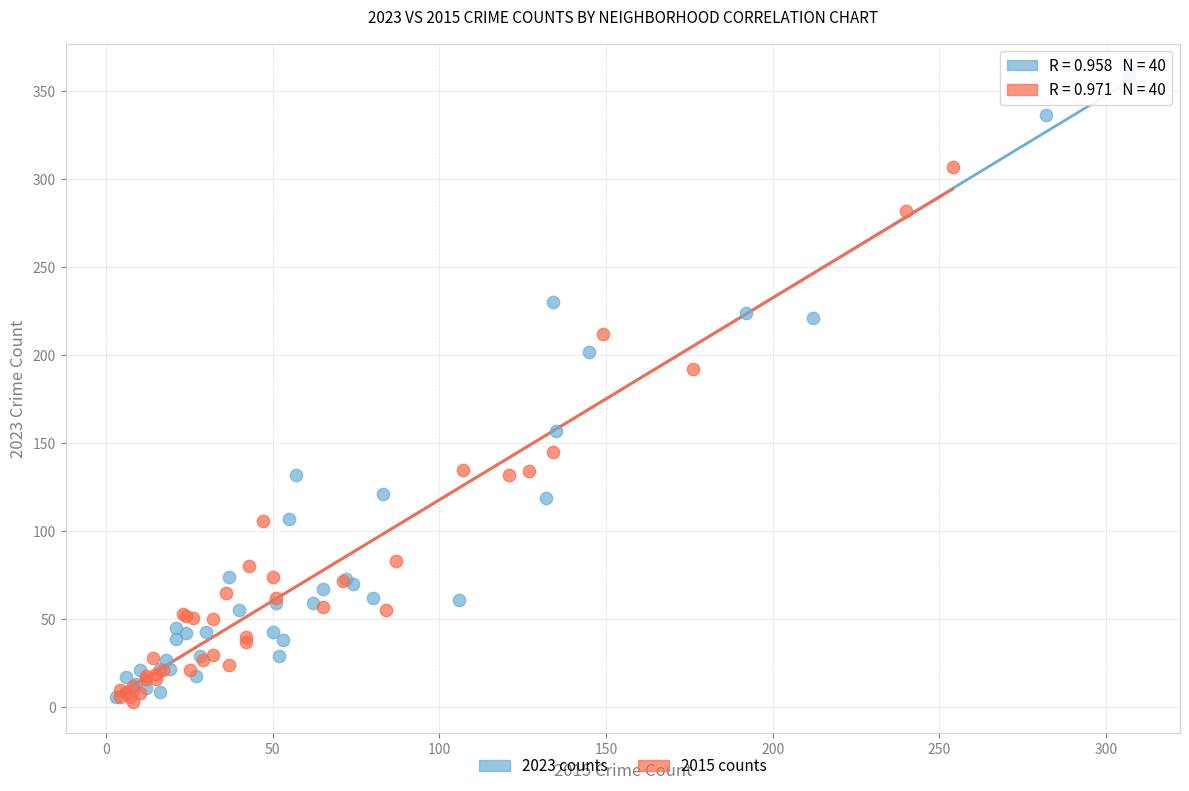

What are all the series names shown in the legend?

2023 counts, 2015 counts